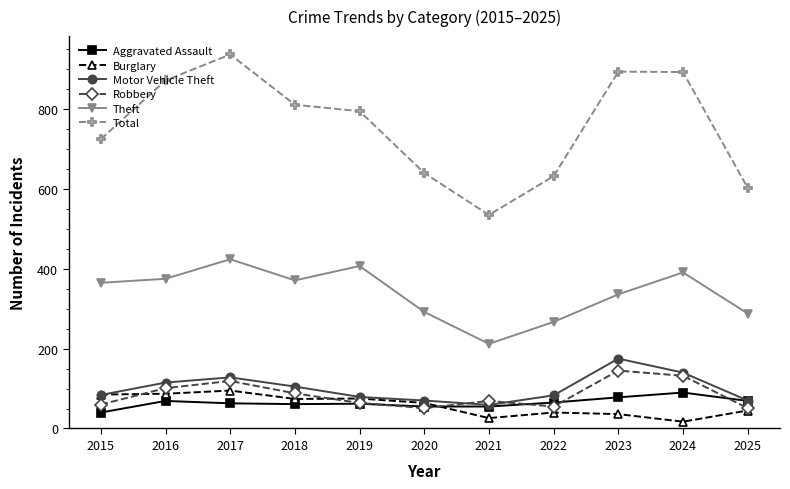

True or false: Burglary and Total cross at least once.

False